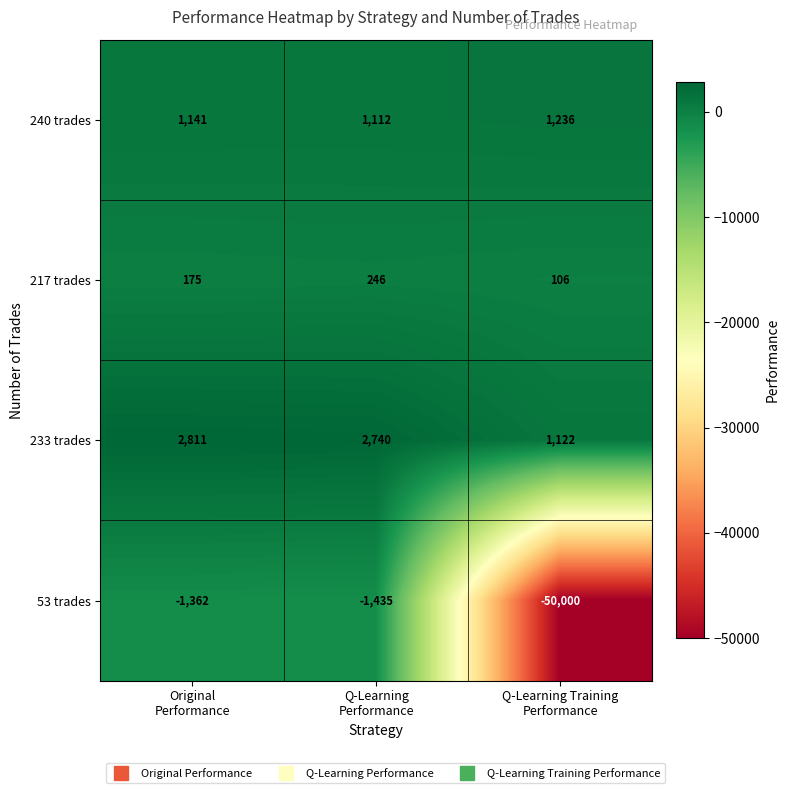

Reading right to left, what are all the values shown in this chart?

240 trades: 1236	1112	1141
217 trades: 106	246	175
233 trades: 1122	2740	2811
53 trades: -50000	-1435	-1362